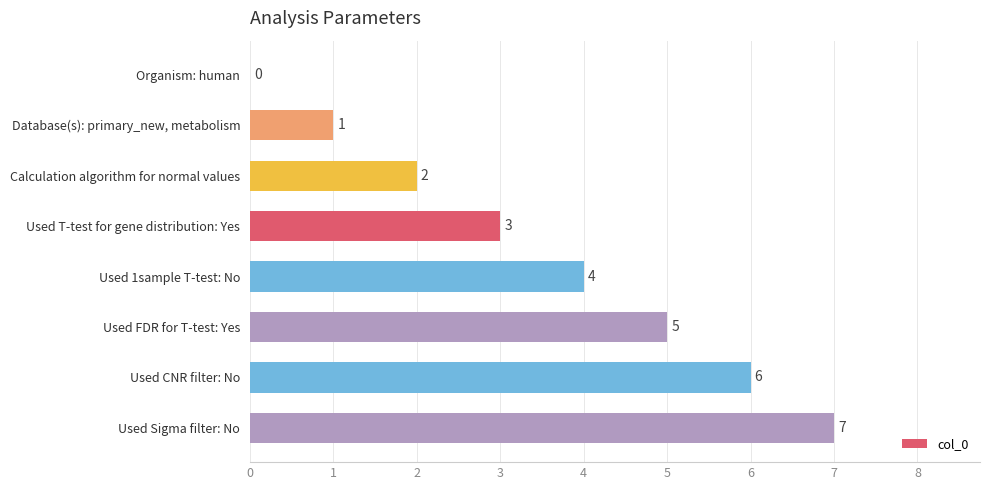

What is the sum of the values at Used 1sample T-test: No and Used Sigma filter: No?

11